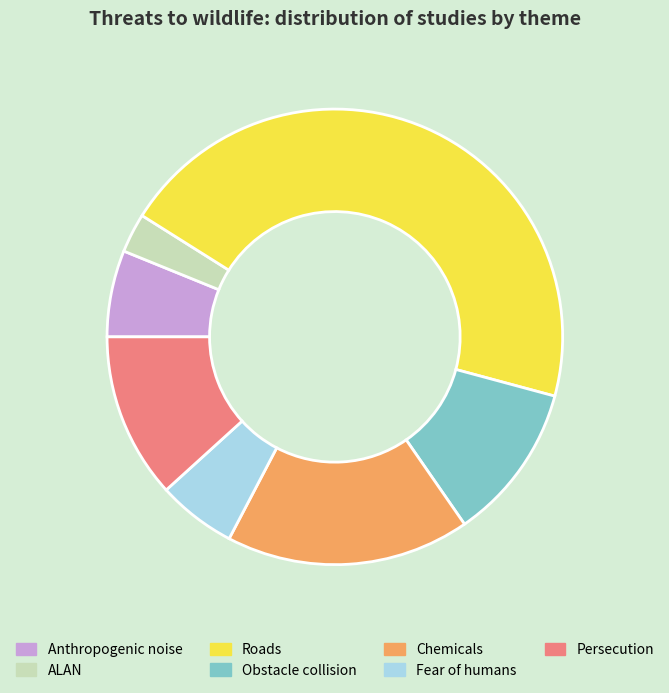

True or false: Fear of humans accounts for 1% of the total.

False